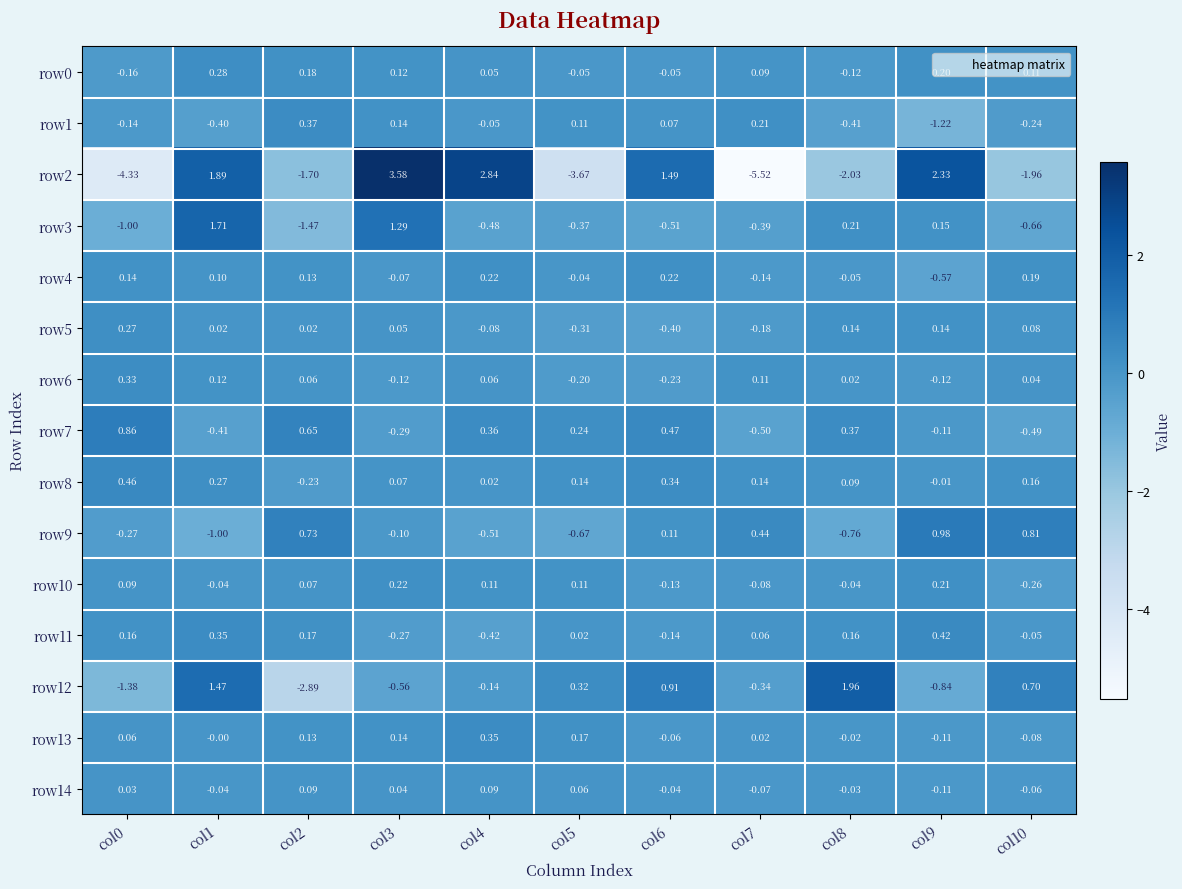

How many data points in row3 are less than 0?

7